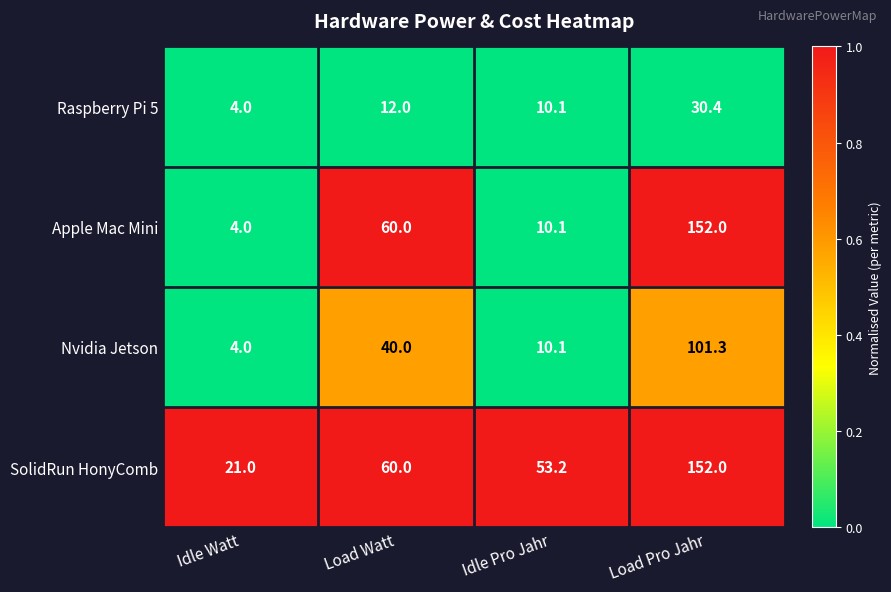

At which category is the sum across all series the highest?

Load Pro Jahr